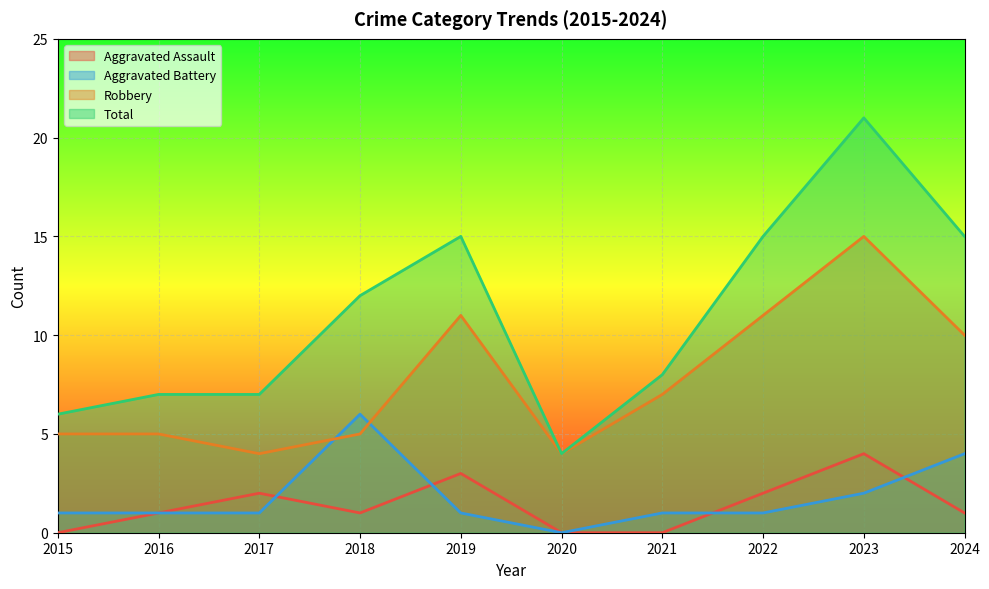

In Aggravated Assault, how many points are lower than both neighbors (excluding endpoints)?

1